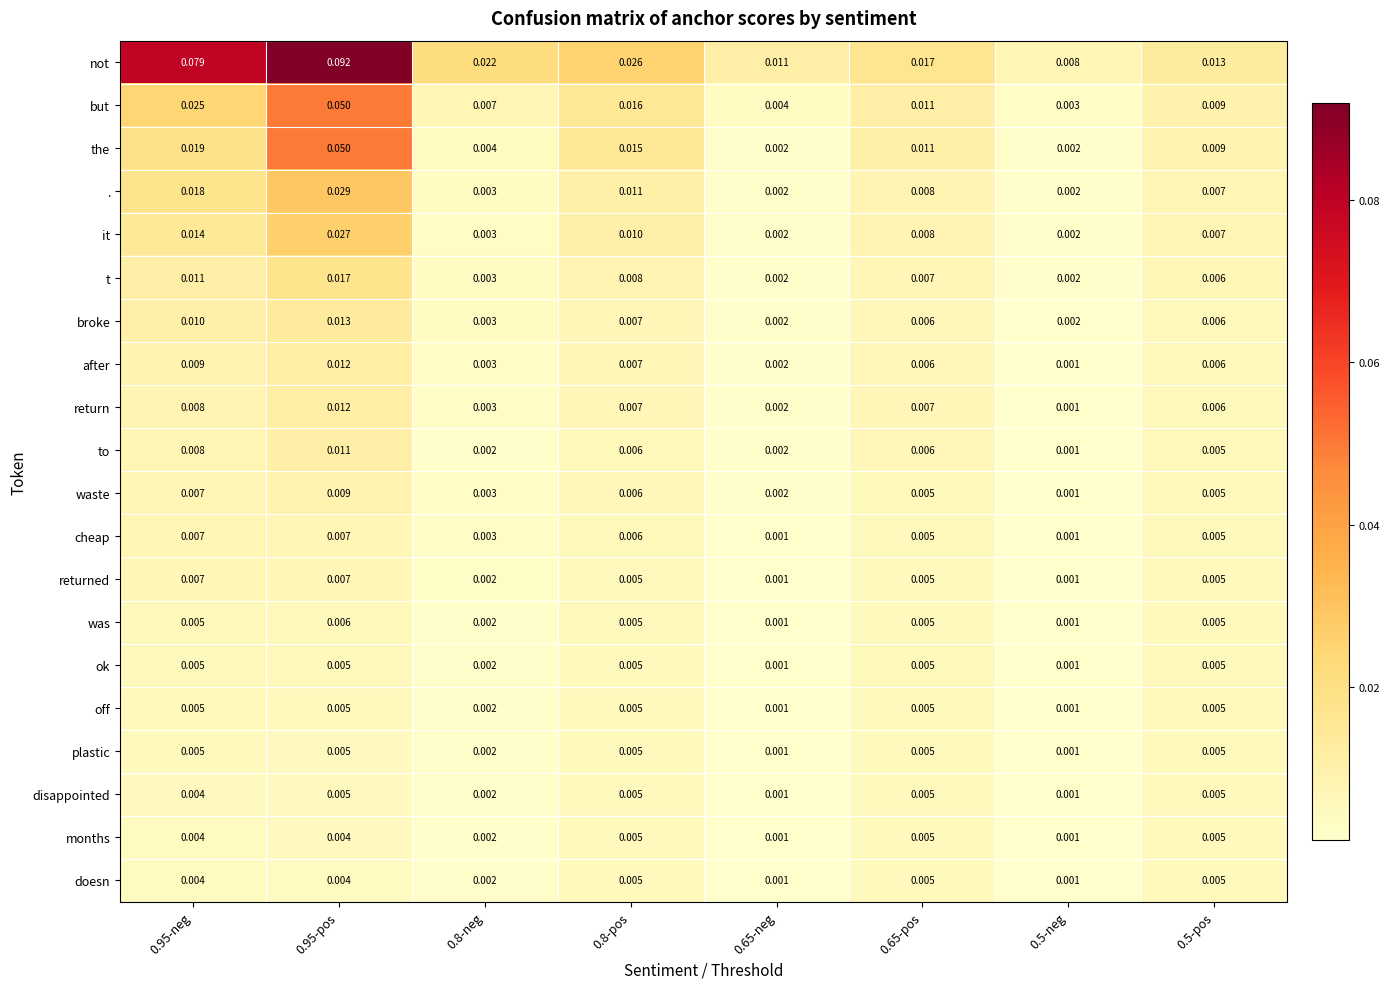

Which series has the largest range (max minus min)?

not